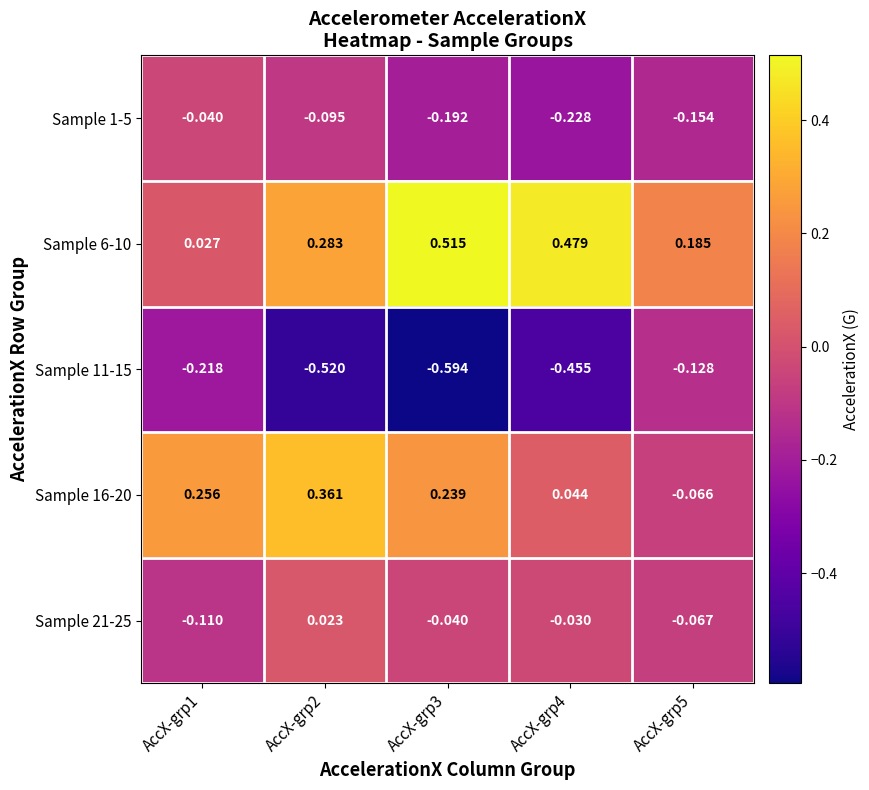

Is the value of Sample 1-5 at AccX-grp1 greater than the value of Sample 16-20 at AccX-grp2?

No